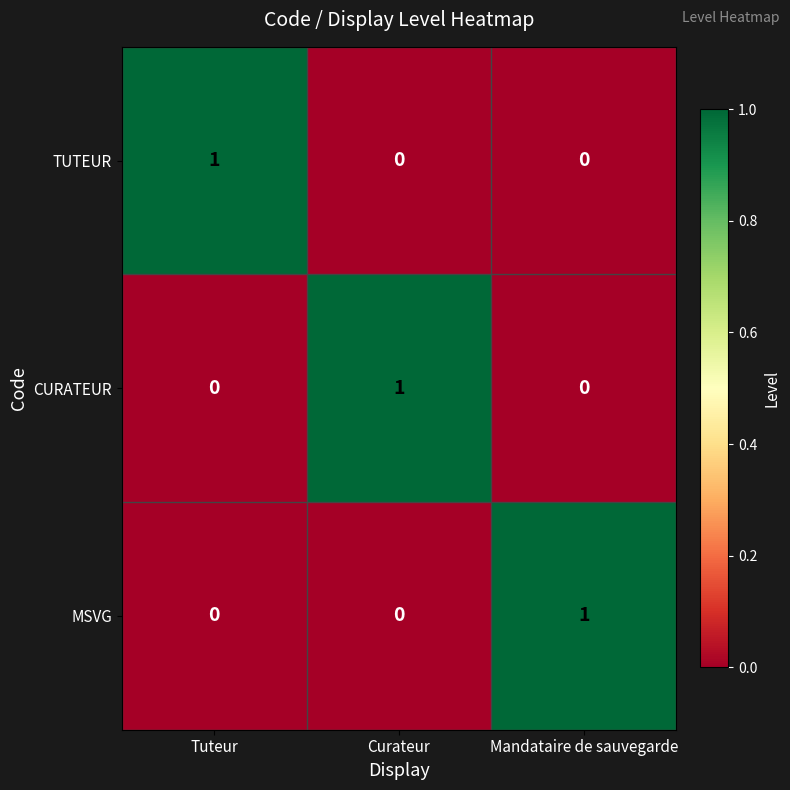

True or false: MSVG has a value of 0 at Curateur.

True